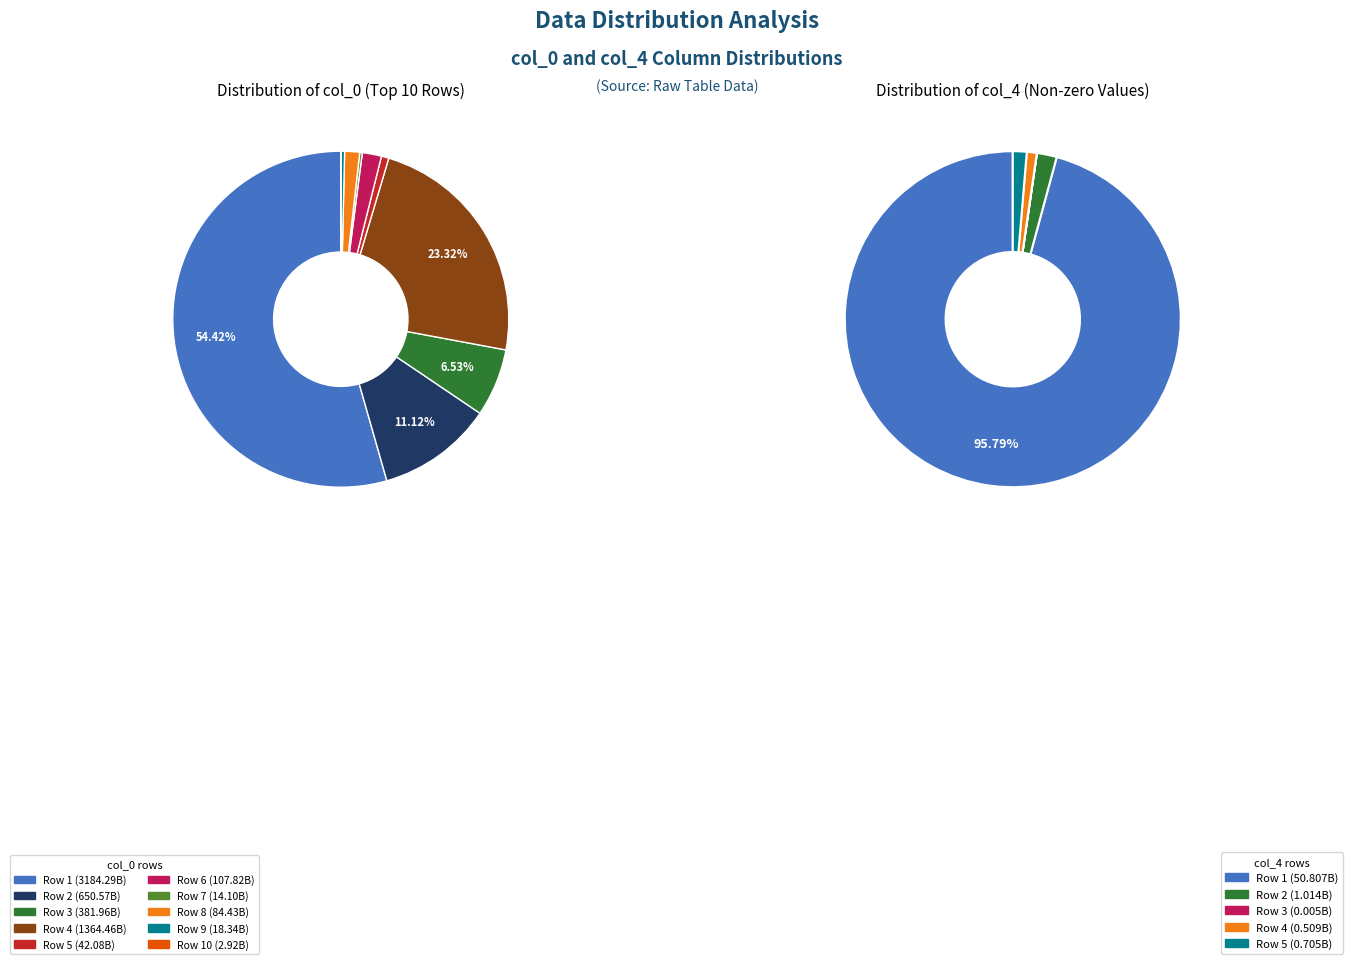

What is the largest slice in the pie chart?

3184293126513